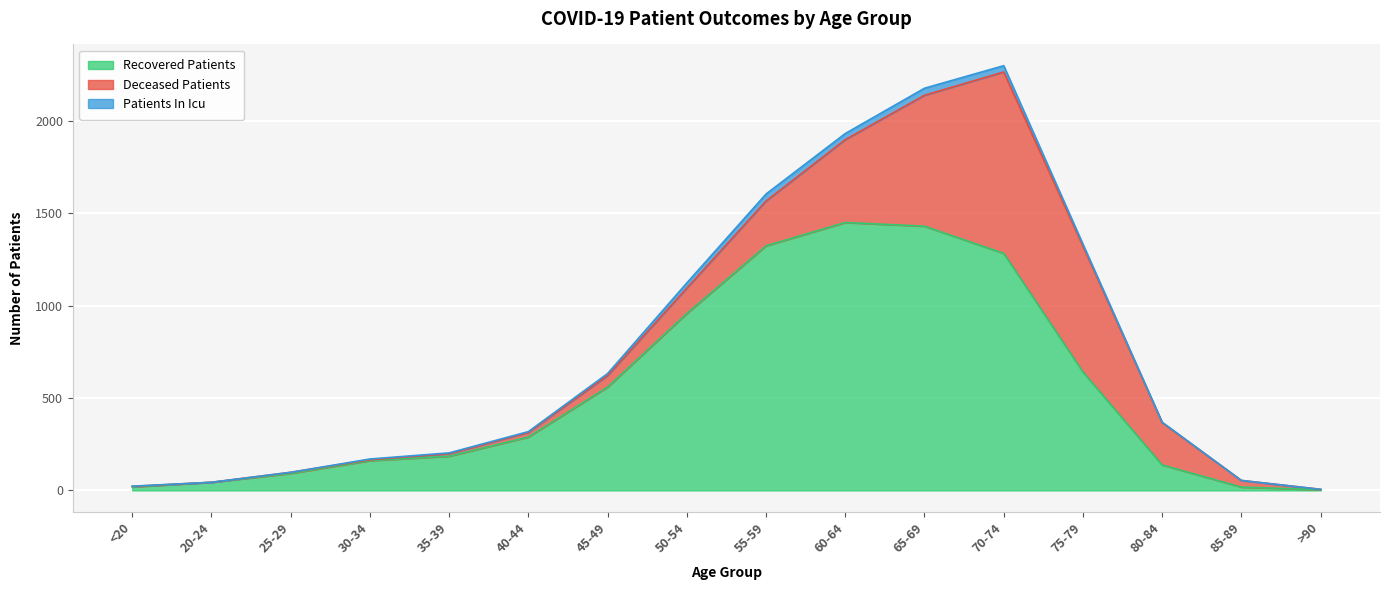

Is it true that Recovered Patients equals 1780 at 70-74?

False